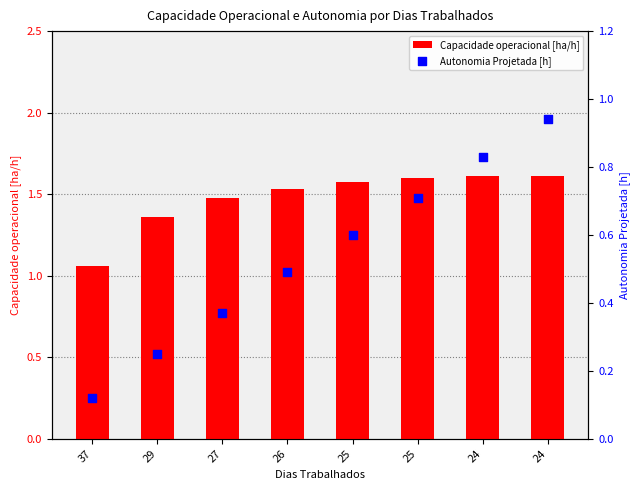

What is the total value across all series at 26?

2.0